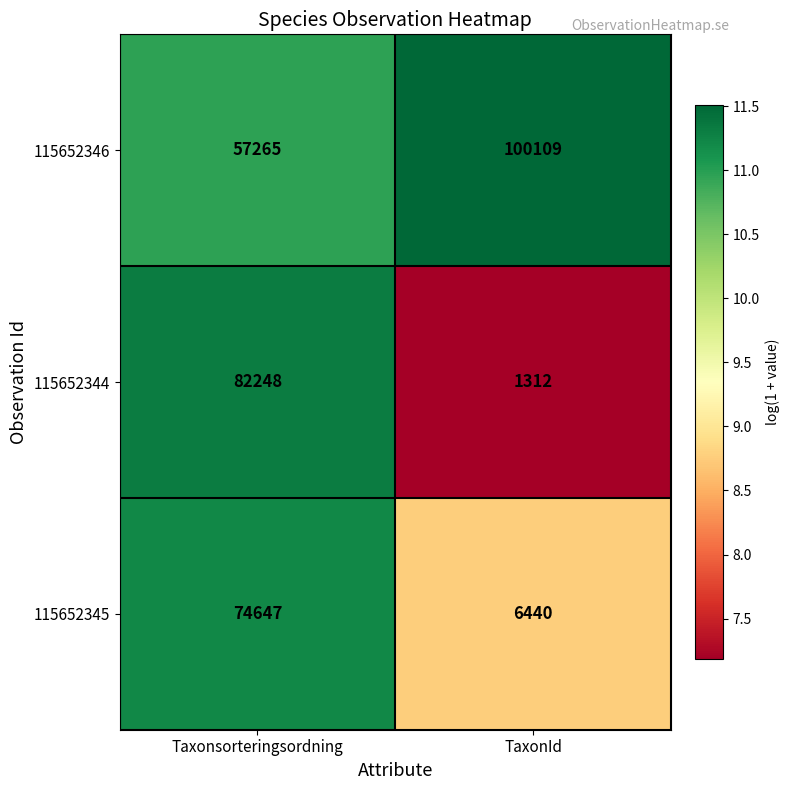

At which label is 115652345 closest to 40543?

TaxonId